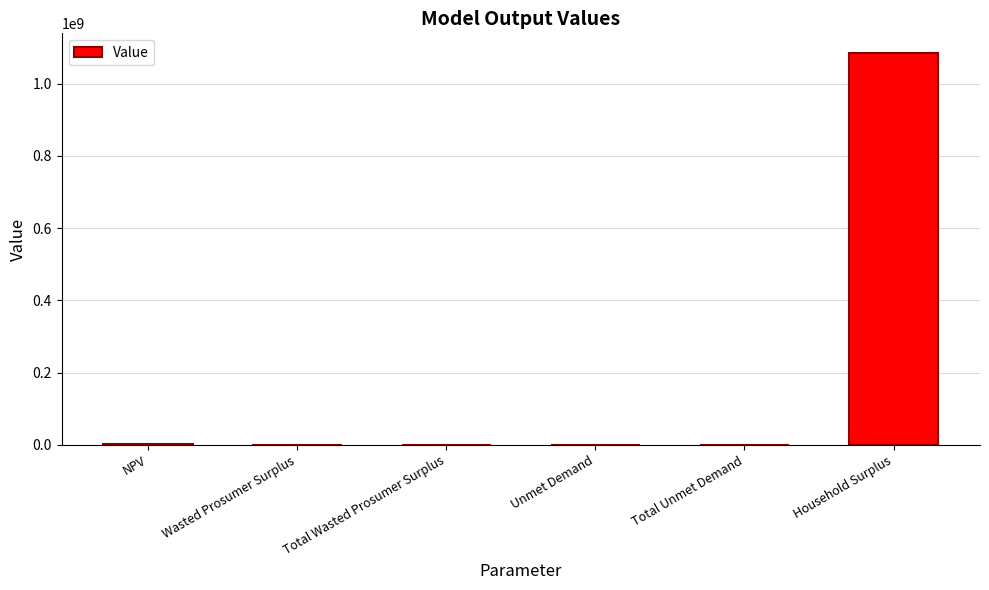

What value does the data have at Total Wasted Prosumer Surplus?

173398.7